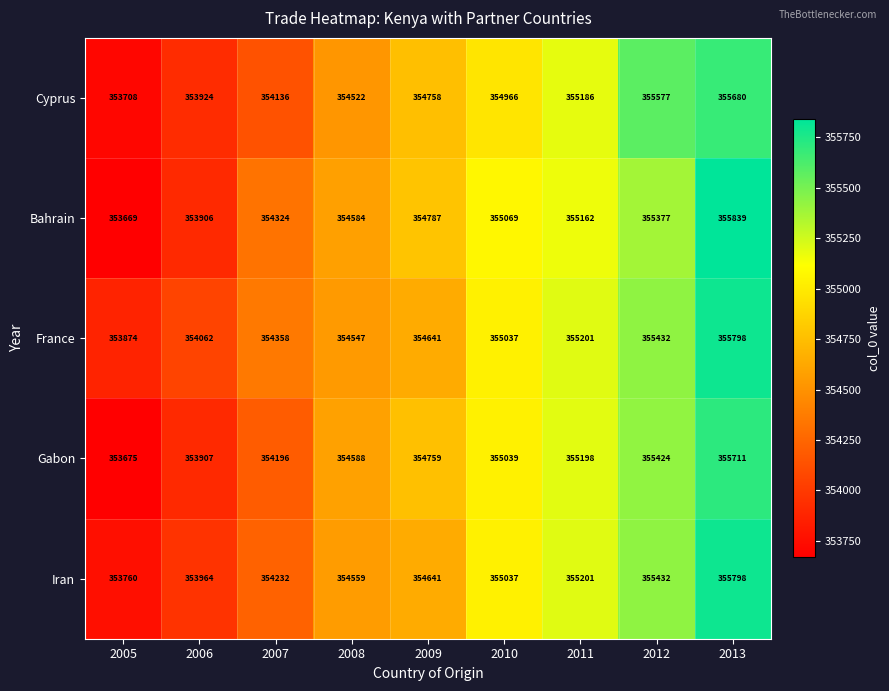

At which category is the sum across all series the highest?

2013